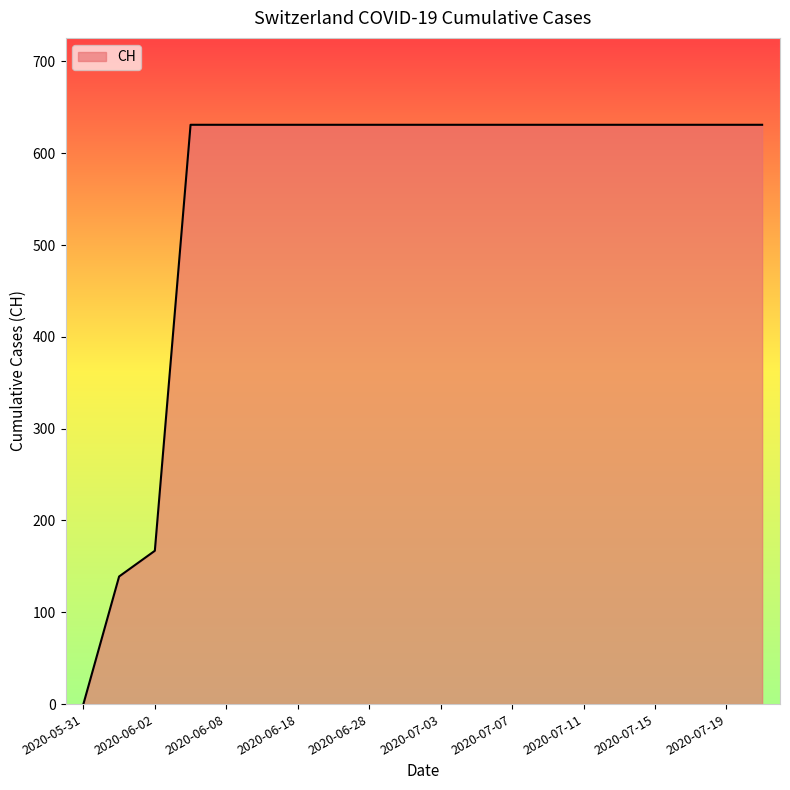

What is the difference between the maximum and minimum values?

631